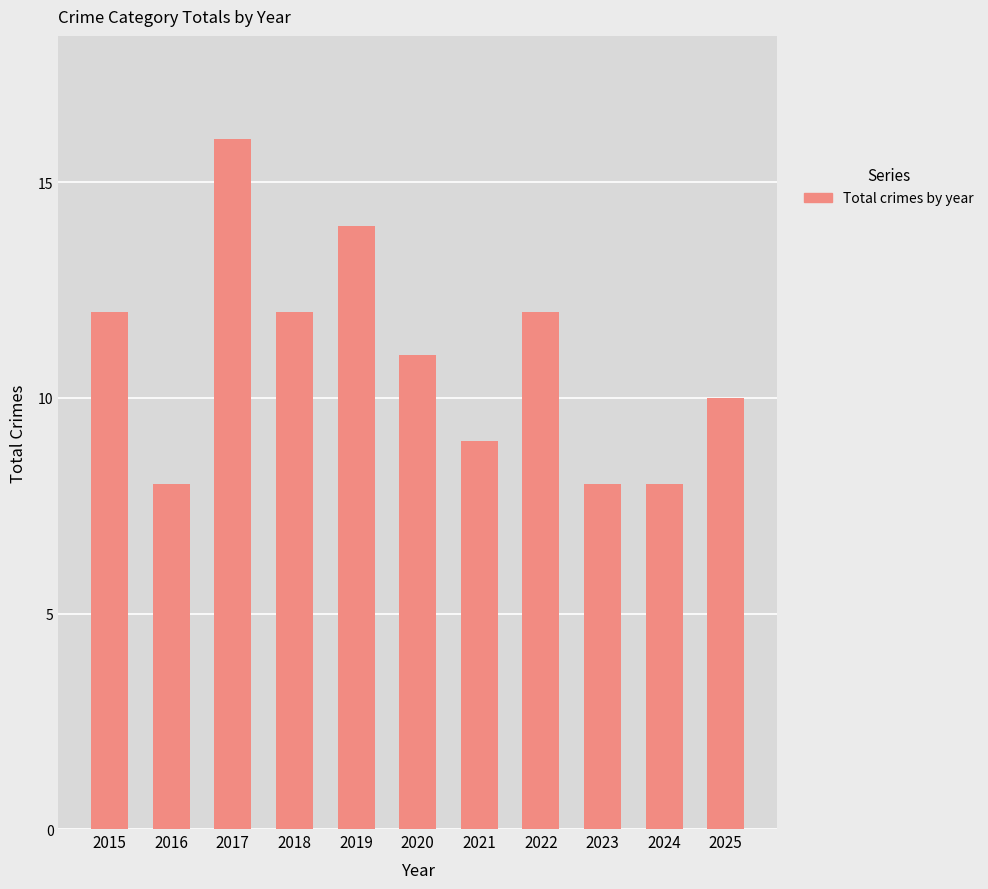

What is the approximate value at 2019?

14